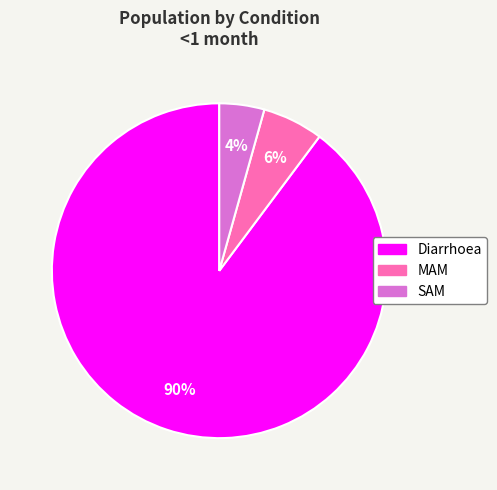

Which has a higher value, Diarrhoea or SAM?

Diarrhoea